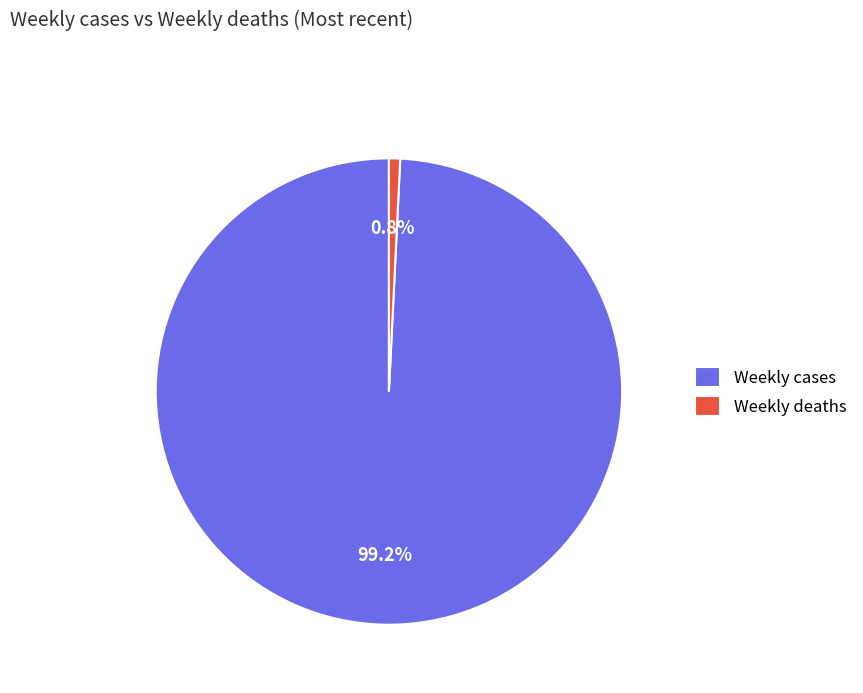

Between Weekly deaths and Weekly cases, which is larger?

Weekly cases